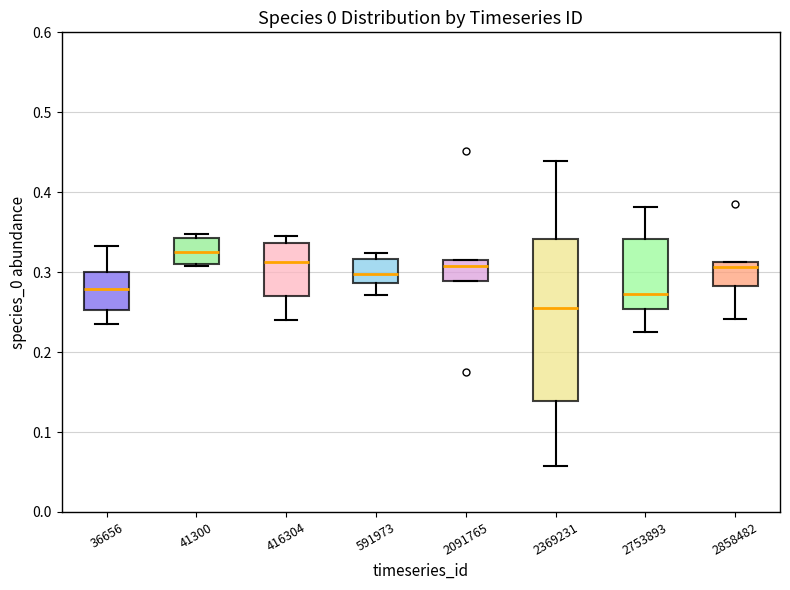

Which box is the tallest, from its lower edge to its upper edge?

2369231